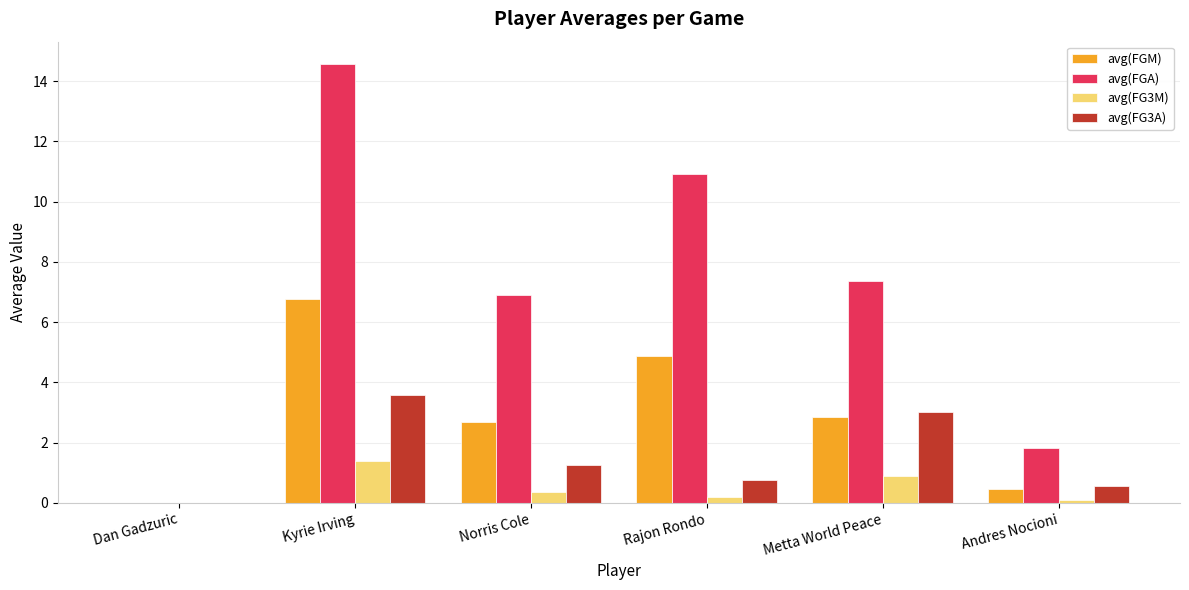

Between Norris Cole and Andres Nocioni, which series saw the biggest shift?

avg(FGA)